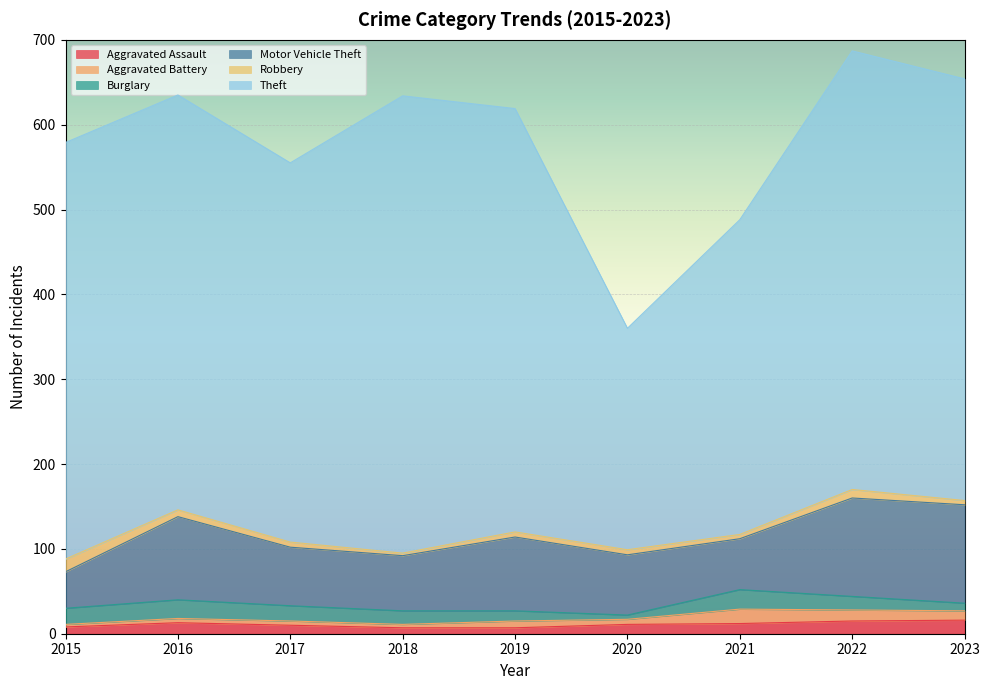

What are all the series names shown in the legend?

Aggravated Assault, Aggravated Battery, Burglary, Motor Vehicle Theft, Robbery, Theft